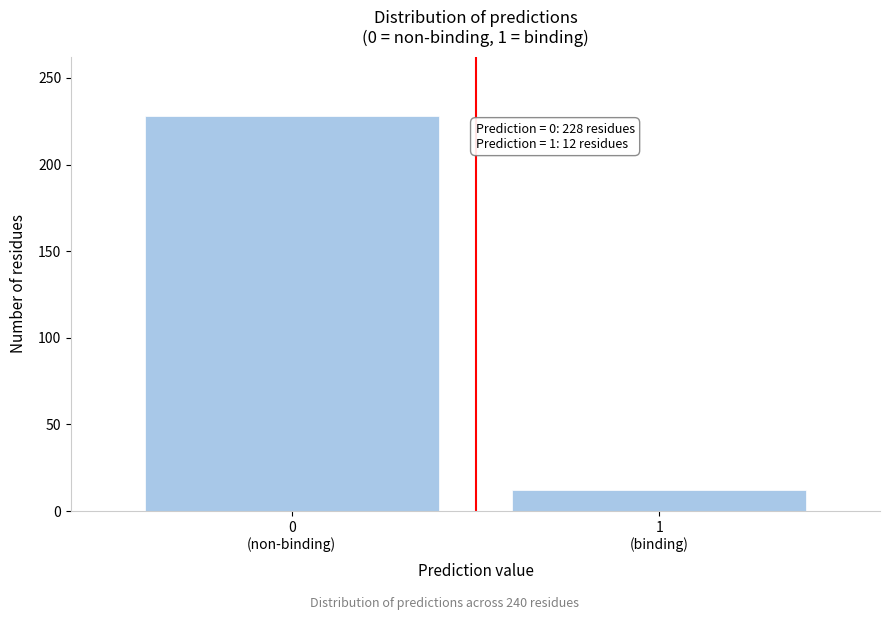

Reading left to right, extract all data points from this chart.

228	12